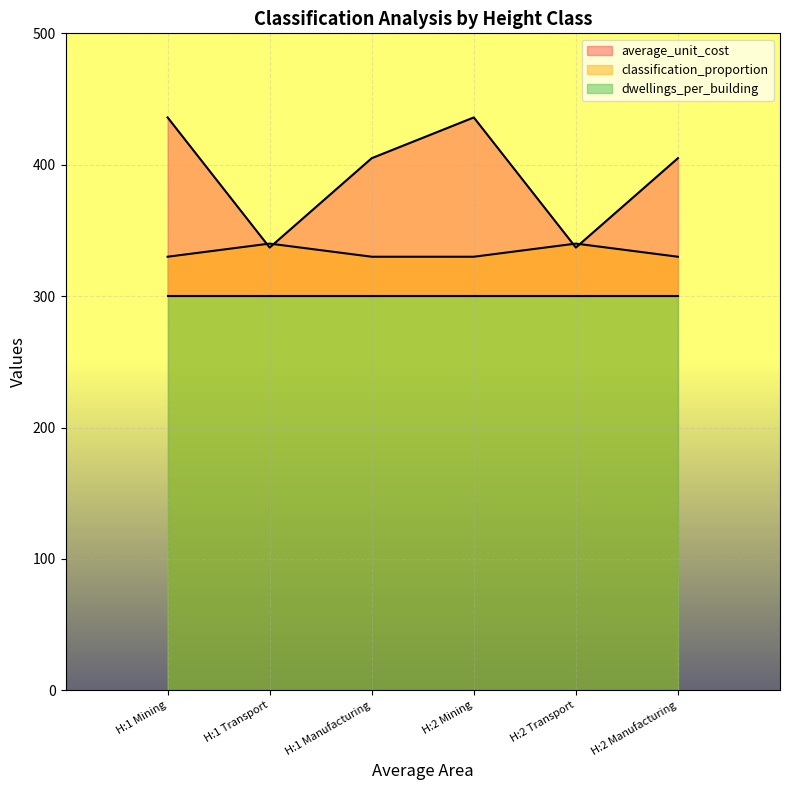

What is the value of the classification_proportion point at the 2nd from the left?

340